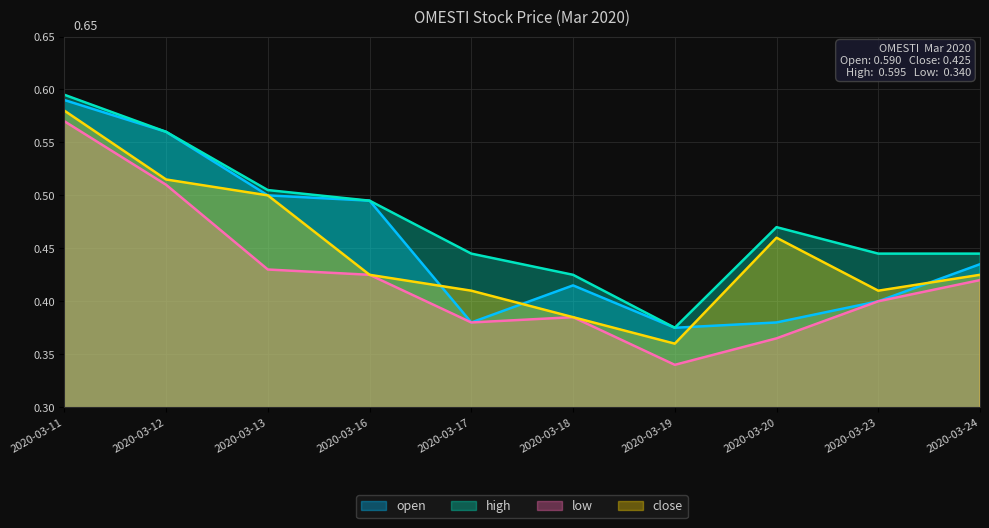

Which label corresponds to the smallest value in the chart?

2020-03-19